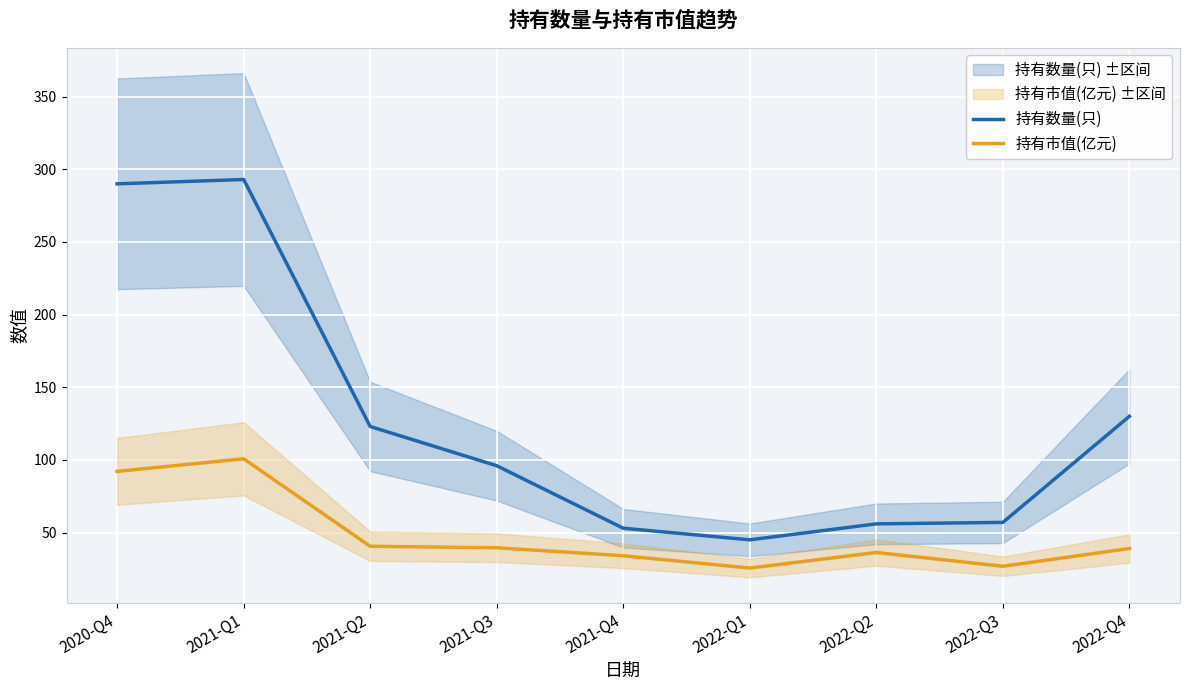

How many lines are shown in the chart?

2